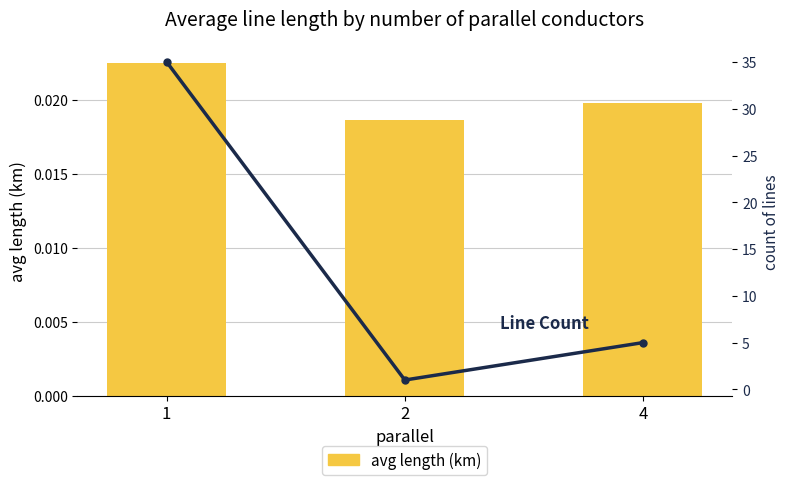

Is the value of avg length (km) at 1 greater than the value of line count at 1?

No